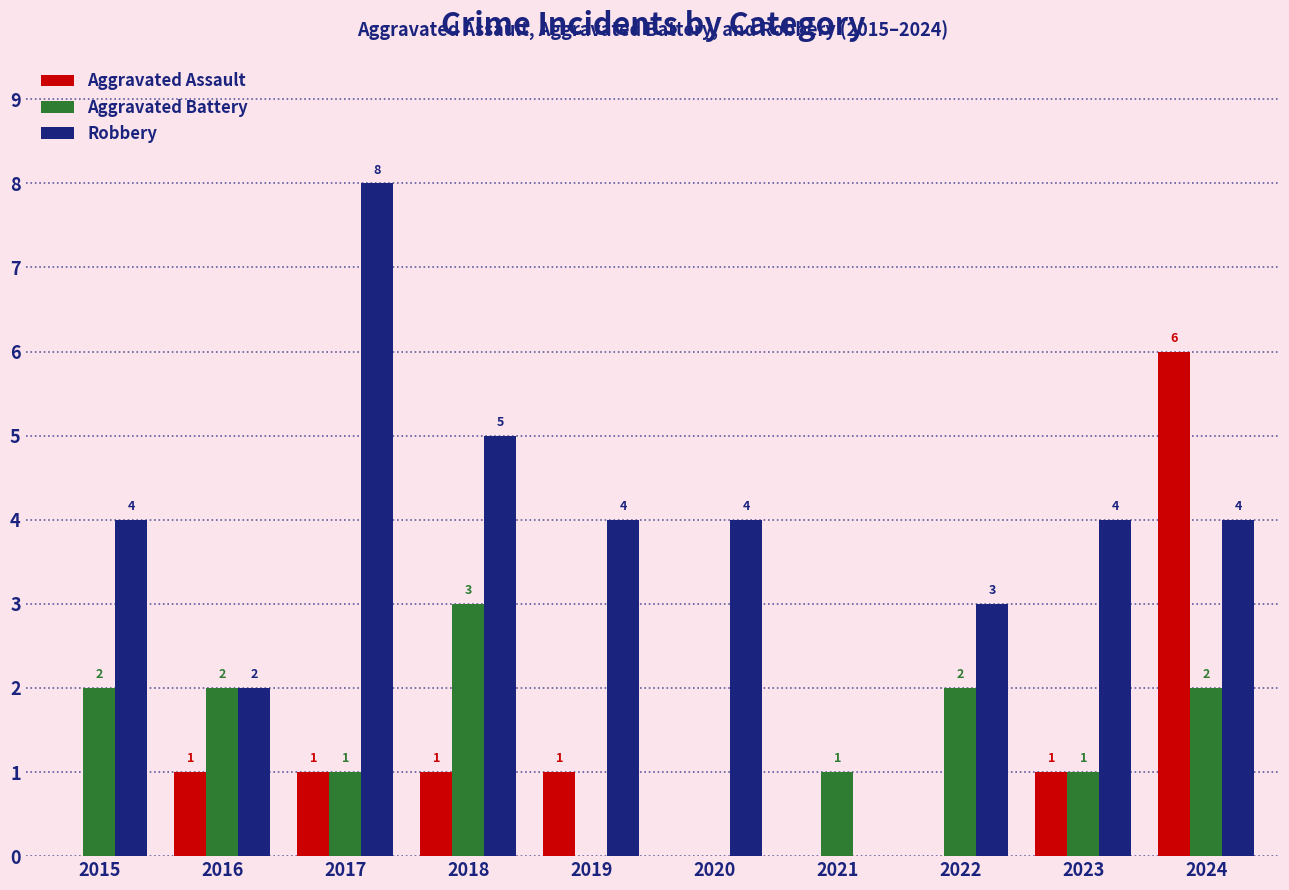

How many Aggravated Battery values are between 1 and 2?

7